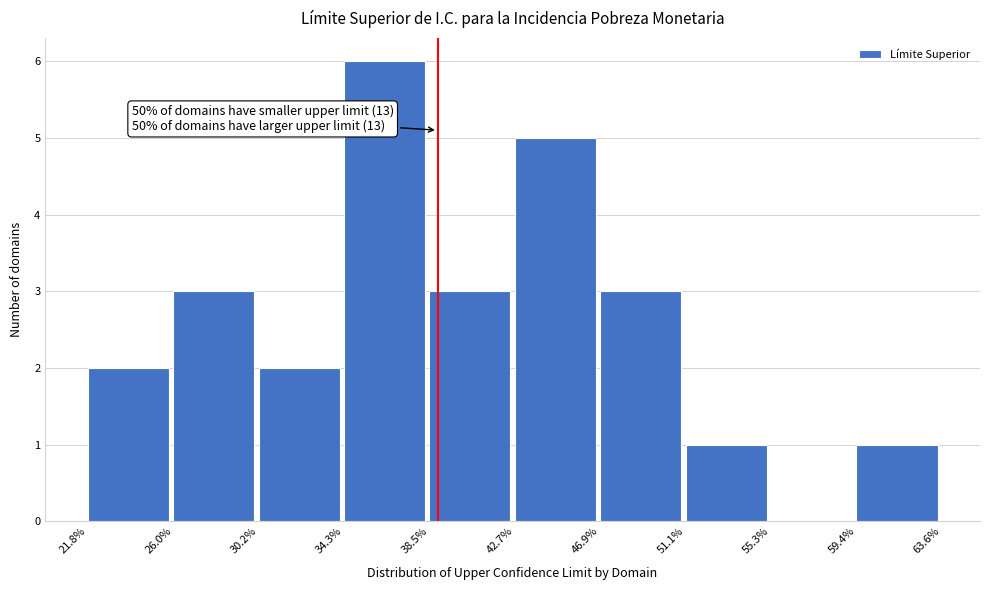

Over which range of the x-axis is the bar tallest?

34.3% to 38.5%